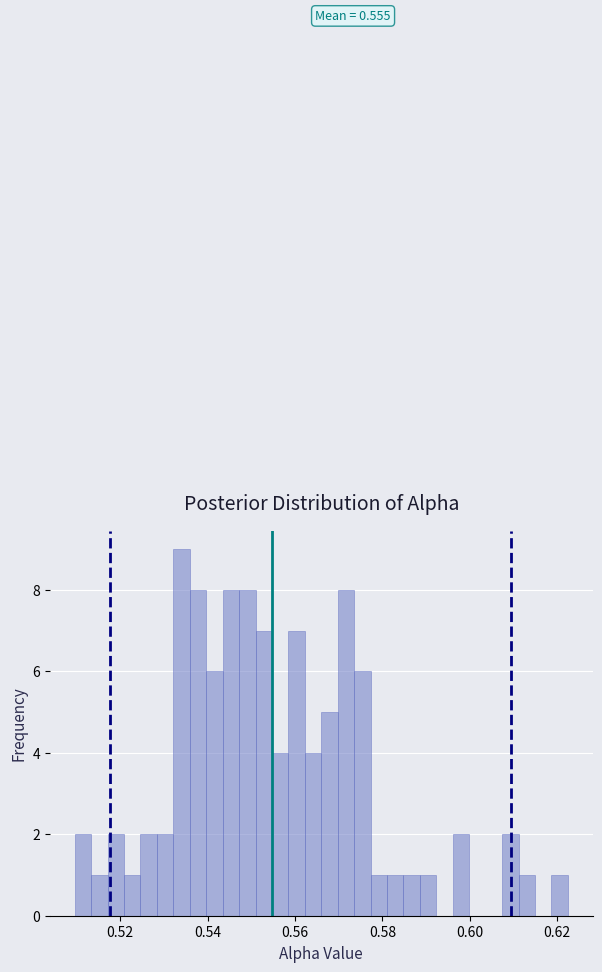

Around what value on the x-axis is the tallest bar? Give the approximate position of its centre, as read against the axis.

0.534